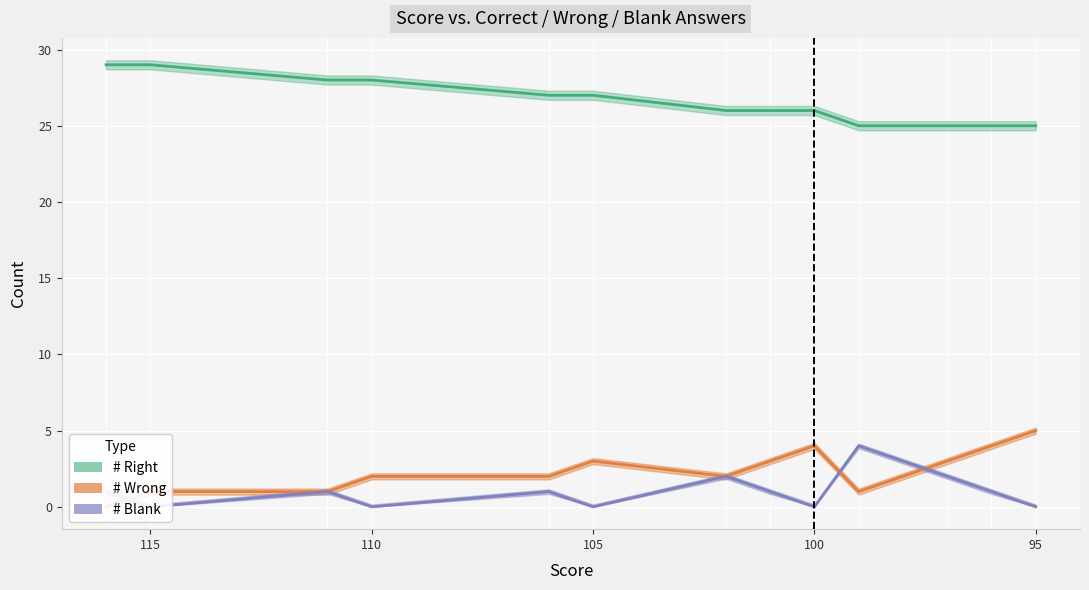

How many distinct data groups are displayed?

3